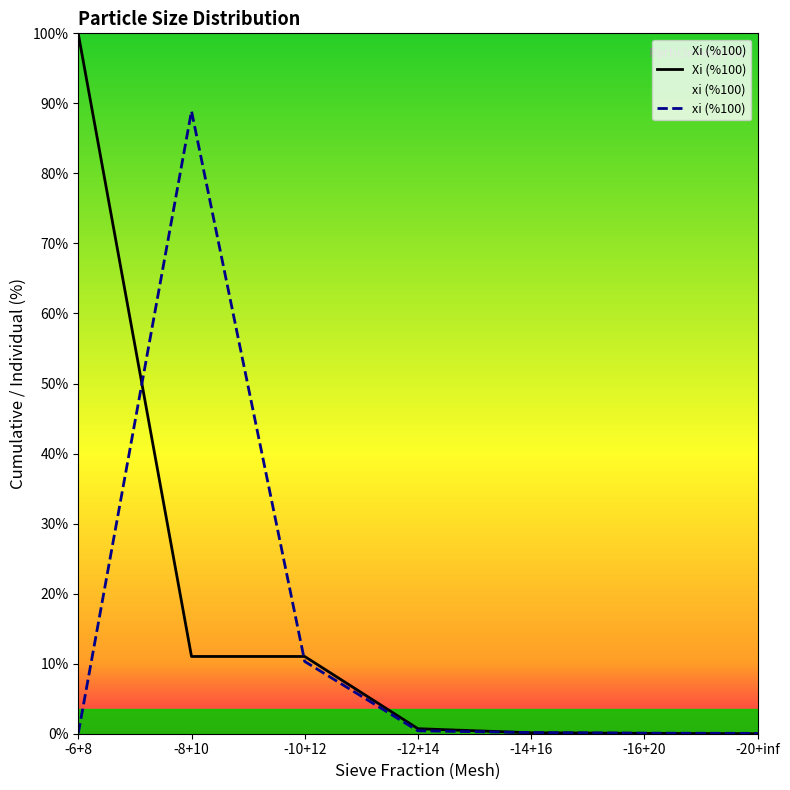

At how many categories does at least one series exceed 69?

2